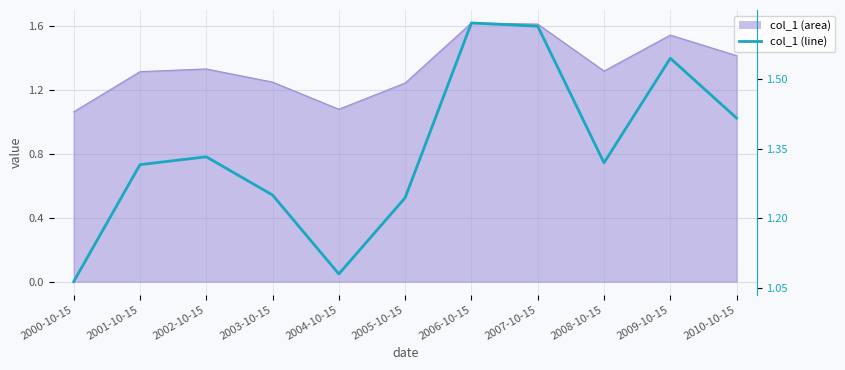

Read the value at 2009-10-15.

1.5